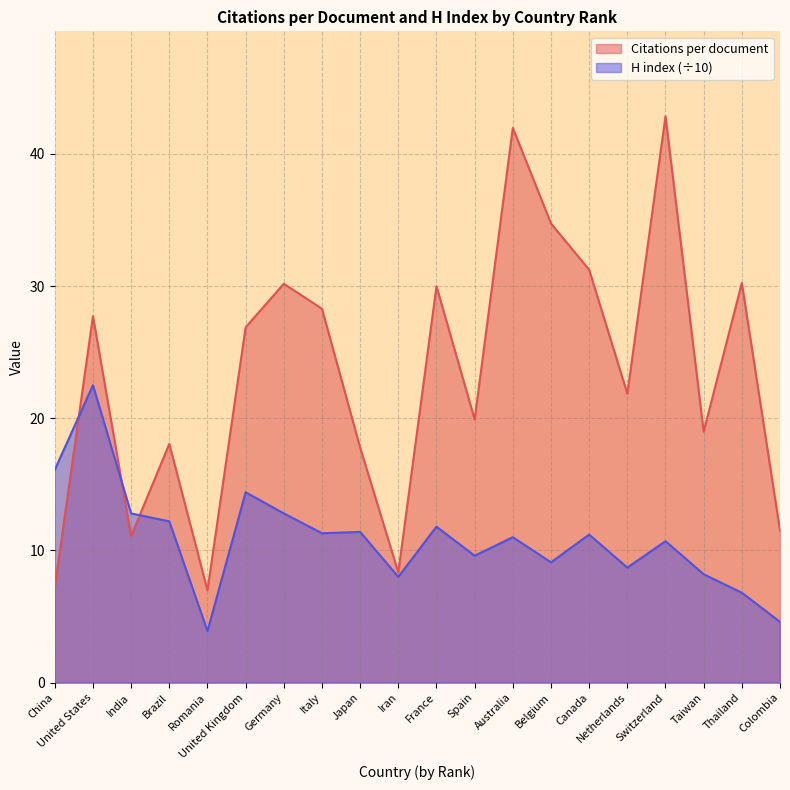

How many lines are shown in the chart?

2